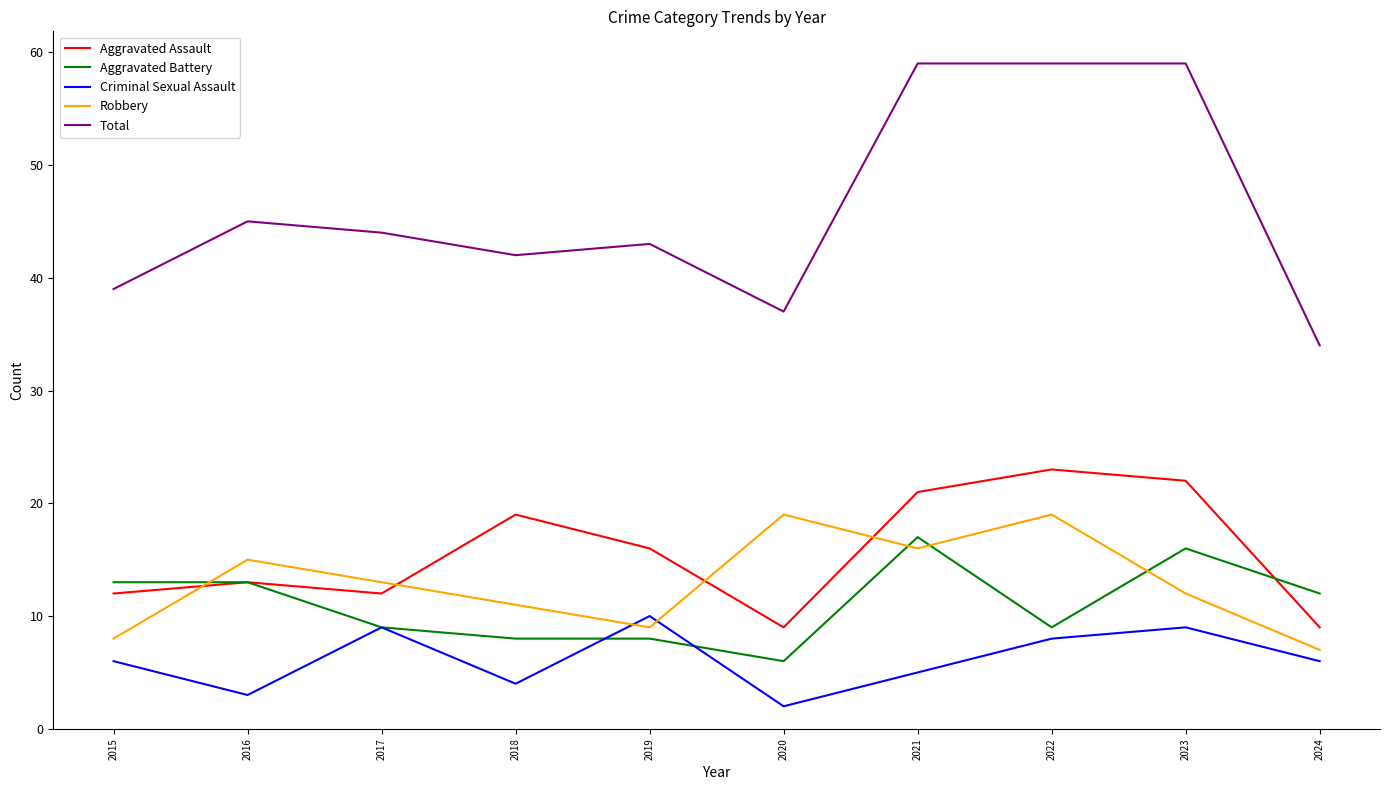

What is the difference between the highest and lowest values at 2018?

38